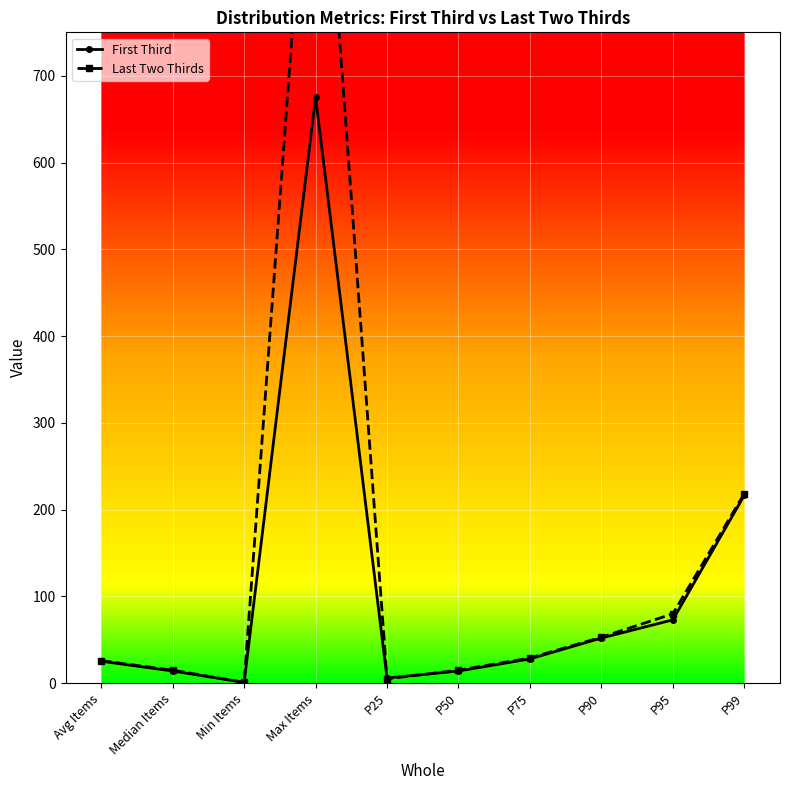

Which category has the lowest value across all series?

Min Items